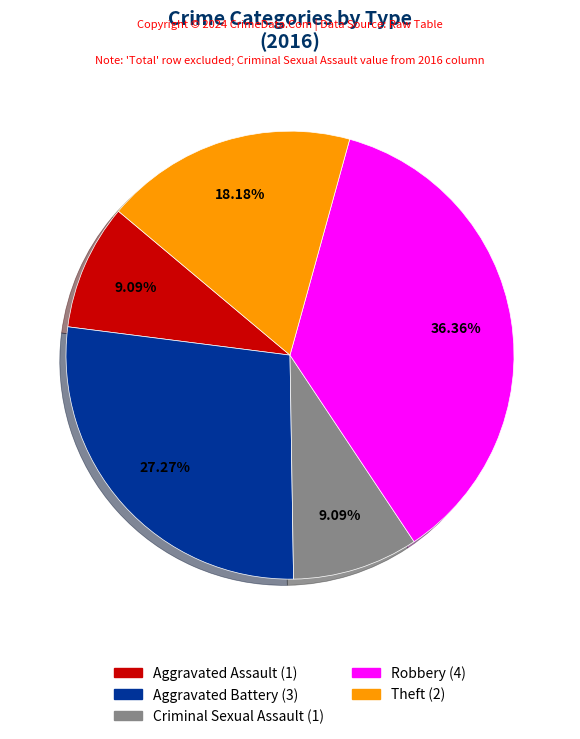

Combined, do Criminal Sexual Assault and Robbery account for over 50%?

No